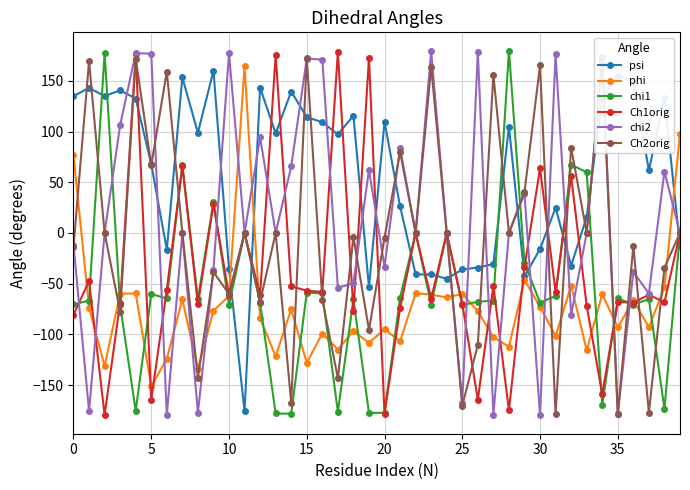

What is the greatest value displayed?

179.8